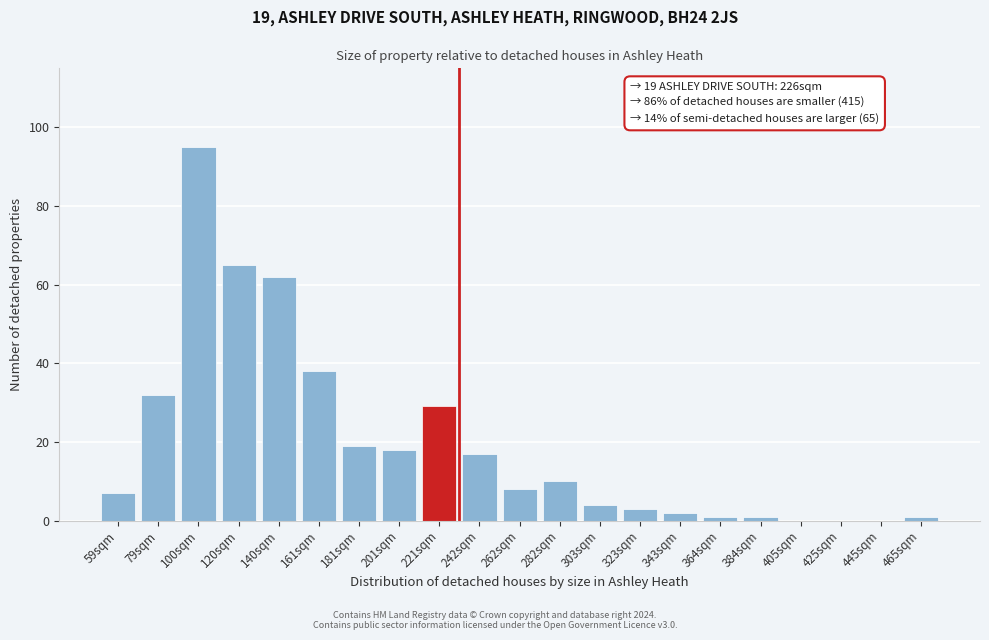

Reading left to right, extract all data points from this chart.

59sqm=7	79sqm=32	100sqm=95	120sqm=65	140sqm=62	161sqm=38	181sqm=19	201sqm=18	221sqm=29	242sqm=17	262sqm=8	282sqm=10	303sqm=4	323sqm=3	343sqm=2	364sqm=1	384sqm=1	405sqm=0	425sqm=0	445sqm=0	465sqm=1